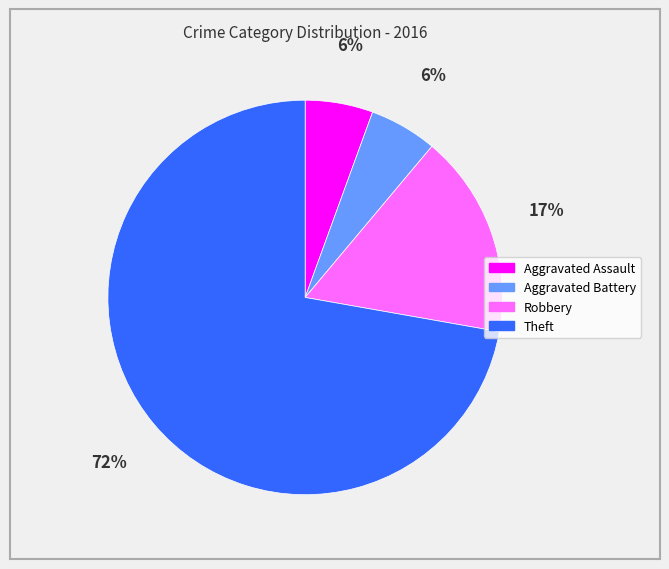

Is it true that Robbery is 17% of the pie?

True